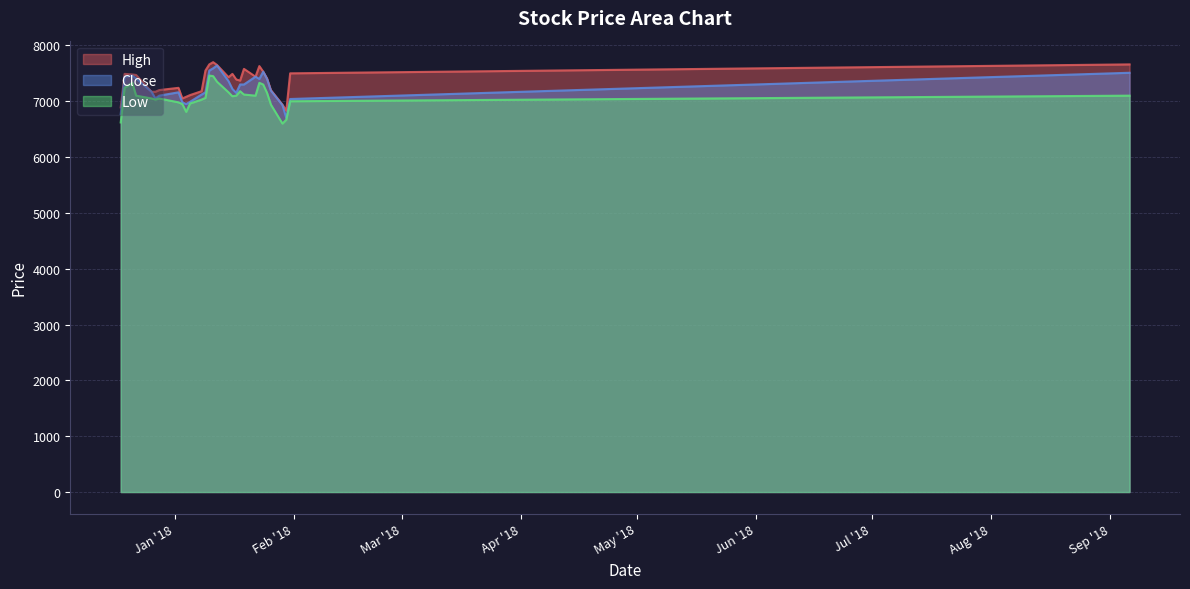

What is the value of the Low point at the 18th from the left?

7090